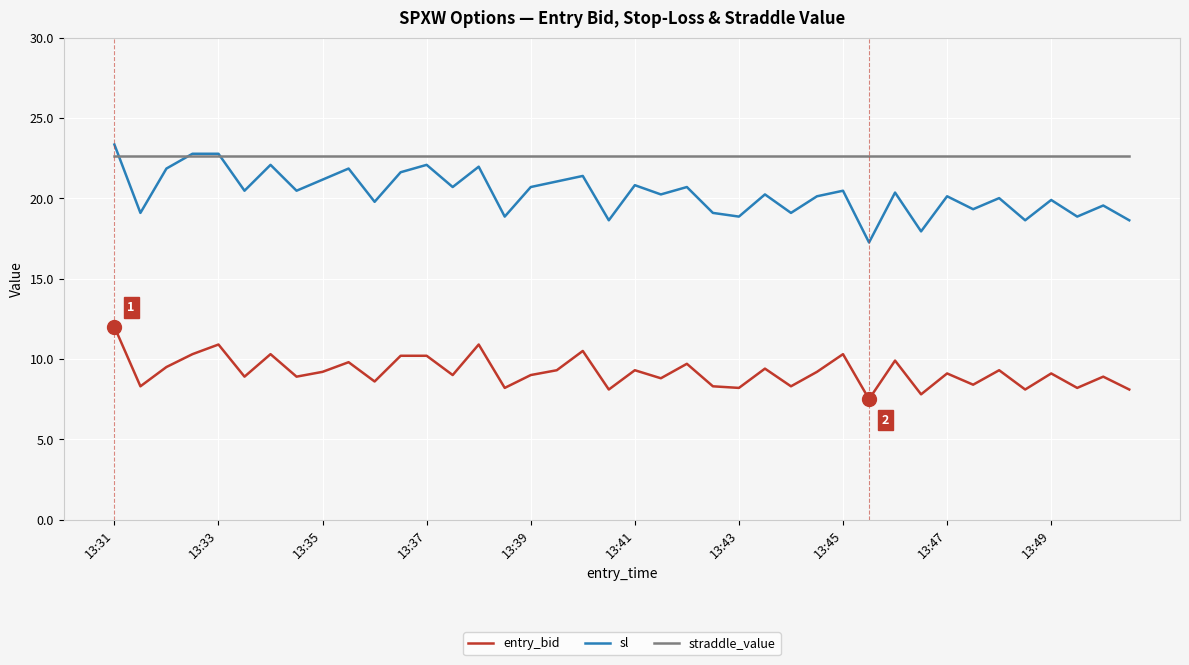

What is the minimum value shown in the chart?

7.5